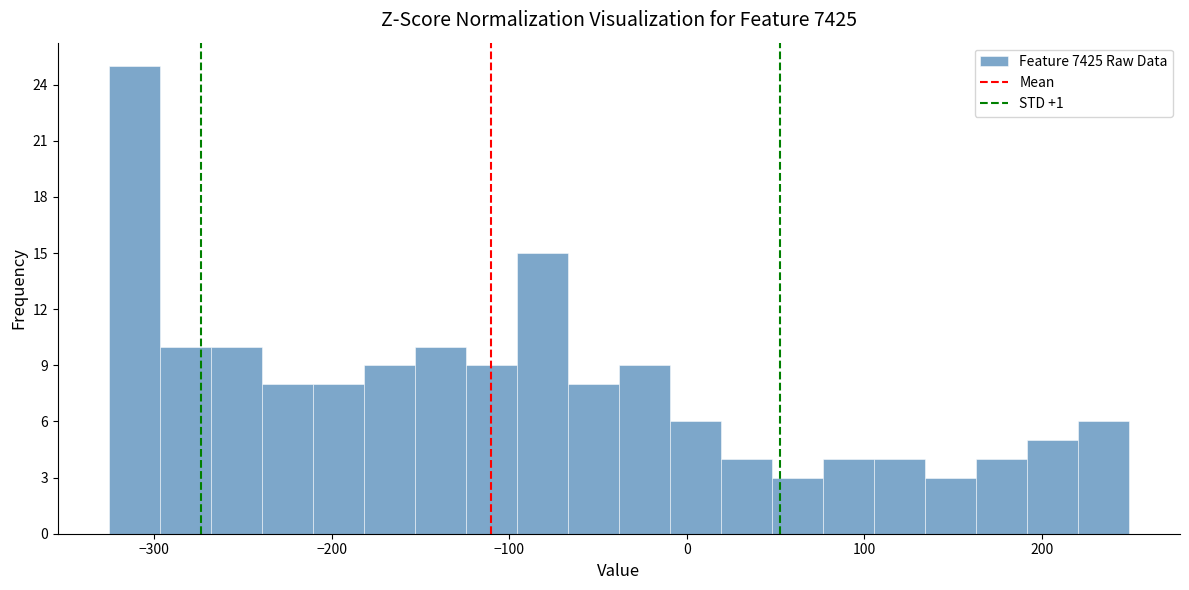

Read against the x-axis, roughly where is the centre of the tallest bar?

-310